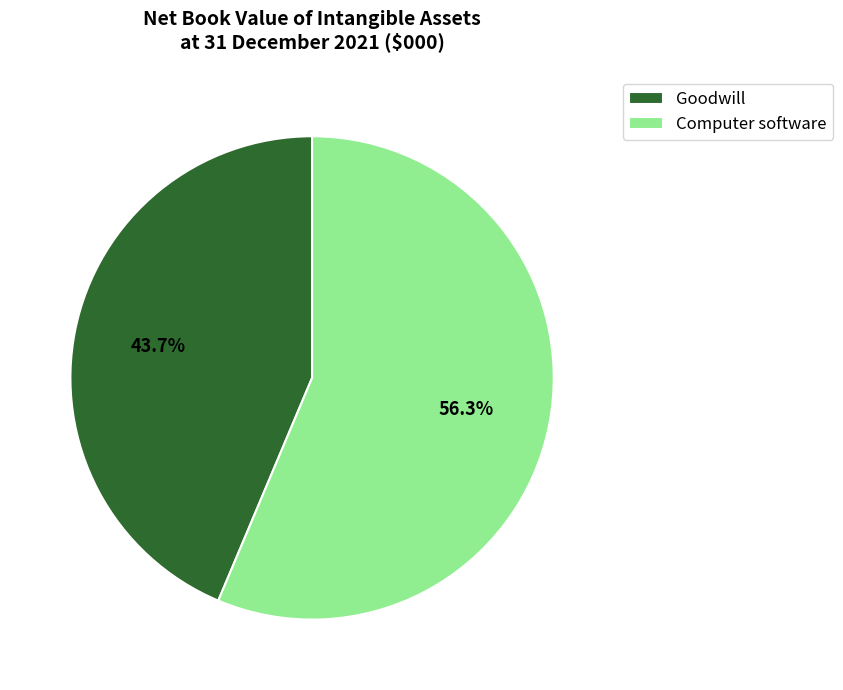

Is Computer software the majority of the pie?

Yes